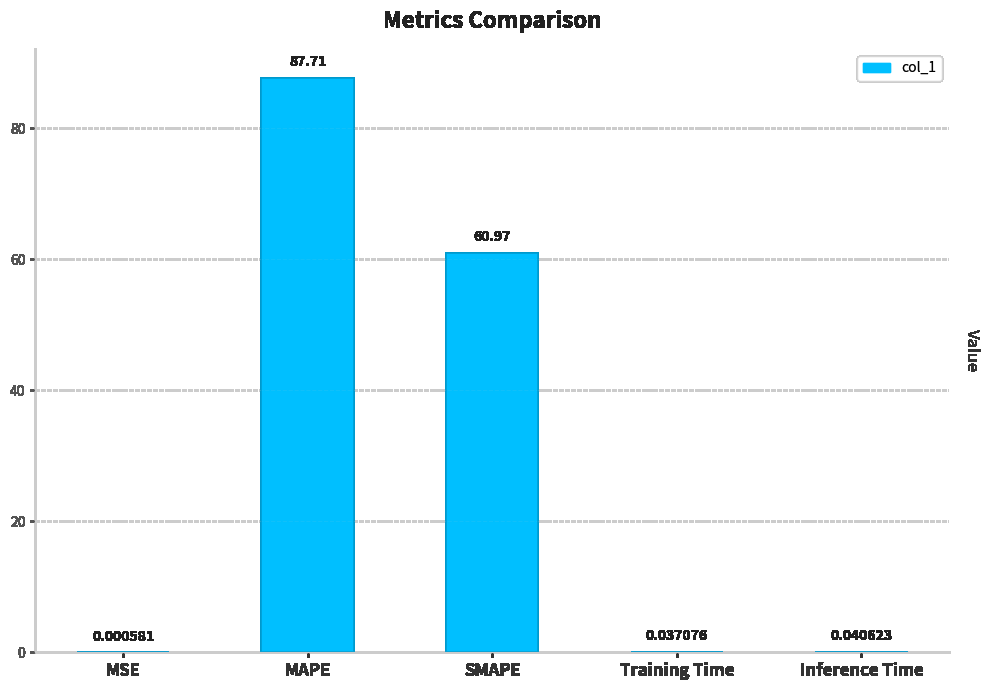

What is the change in value from MSE to MAPE?

+87.7